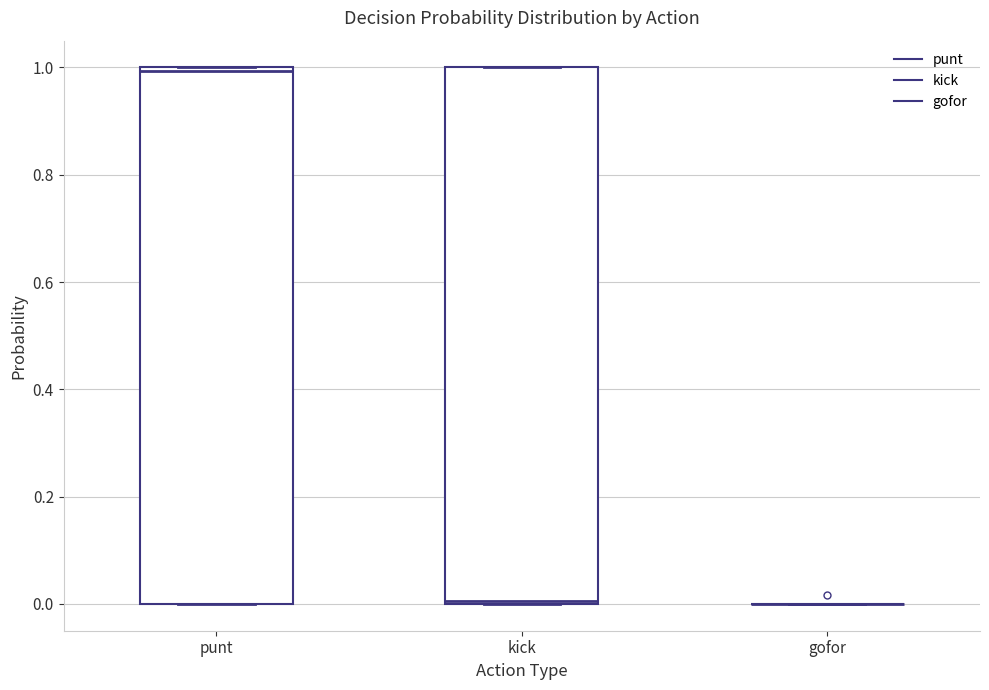

Reading left to right, transcribe this box plot: for each box, give where its median line is, the range the box spans, and where its two whiskers end, as read against the y-axis. The values are not printed on the chart, so give them approximately, as read against the axis.

punt: median 1, box 0 to 1, whiskers 0 to 1
kick: median 0, box 0 to 1, whiskers 0 to 1
gofor: box collapsed to a line at 0, whiskers 0 to 0